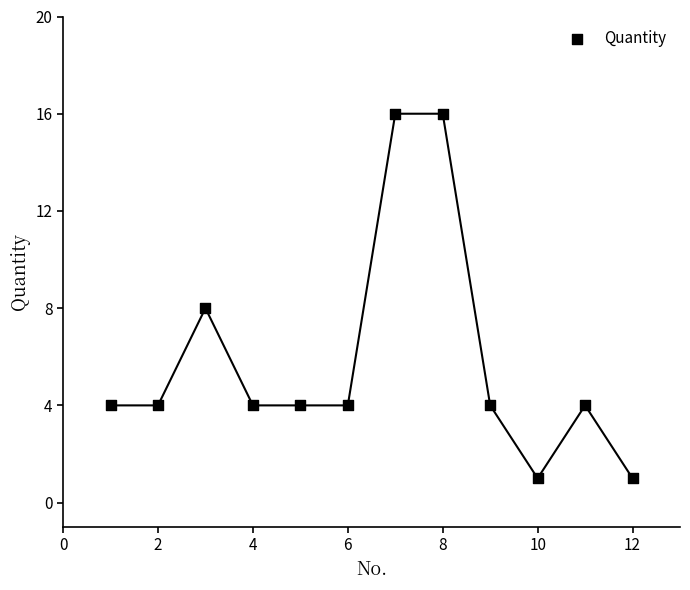

What is the average X value?

6